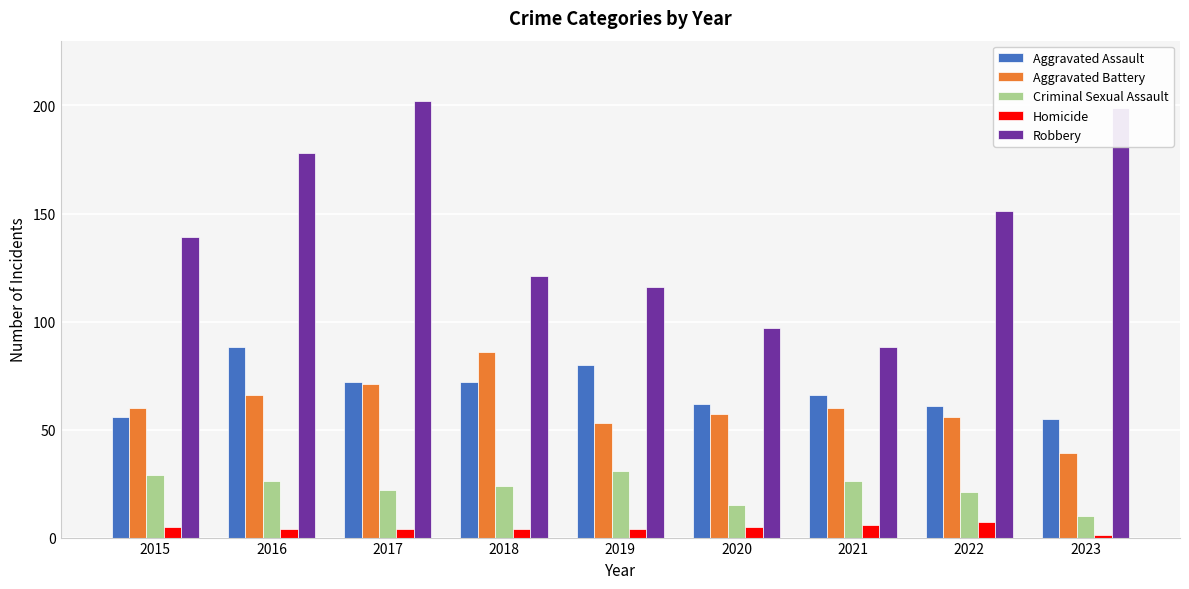

At how many categories does at least one series exceed 94?

8